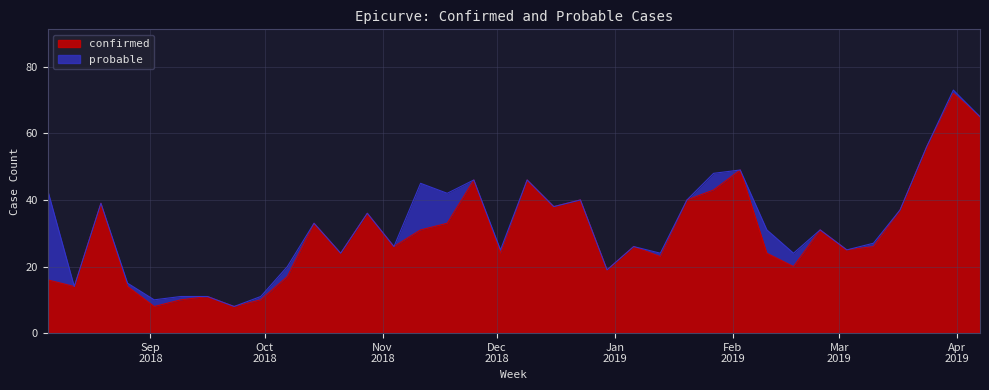

How many values are below 26?

16